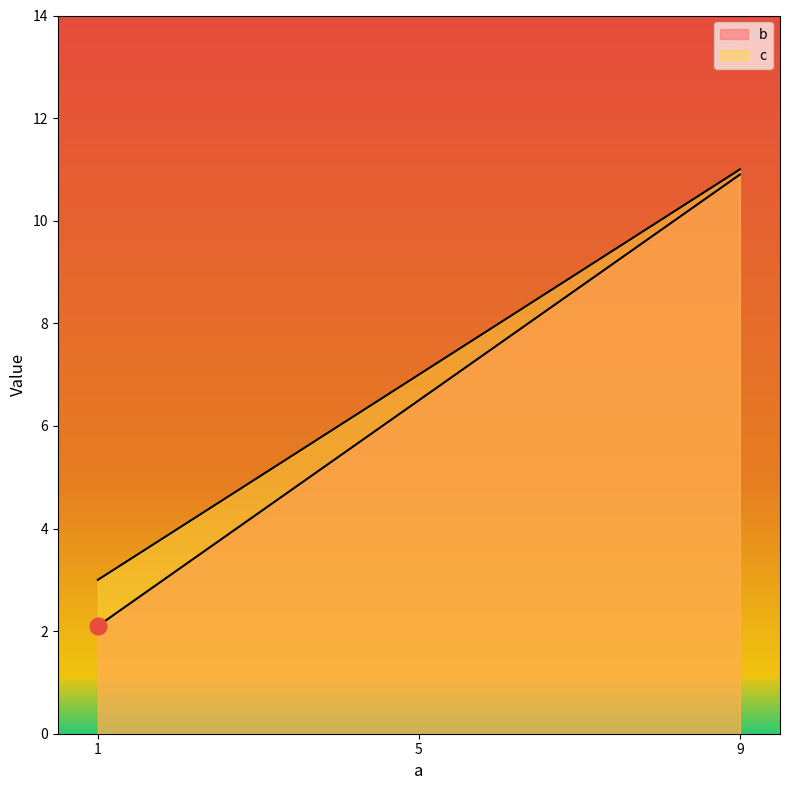

List the series in order of their peak value, lowest first.

b, c